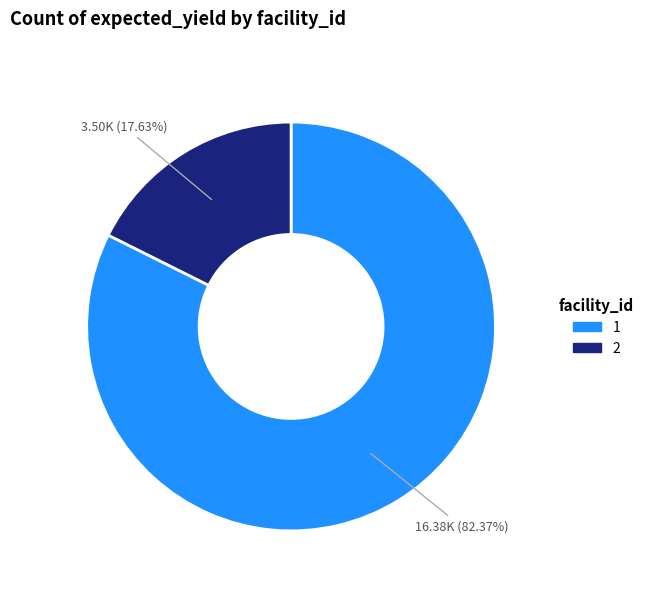

What percentage is the 1 slice, to the nearest percent?

82%